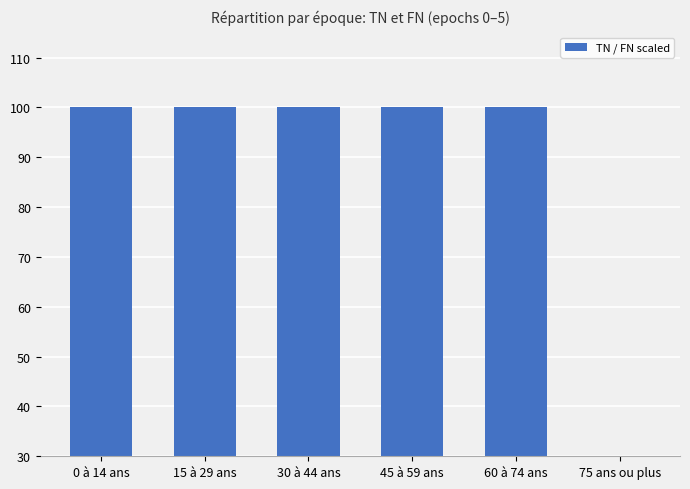

What is the label of the 2nd bar from the left?

15 à 29 ans